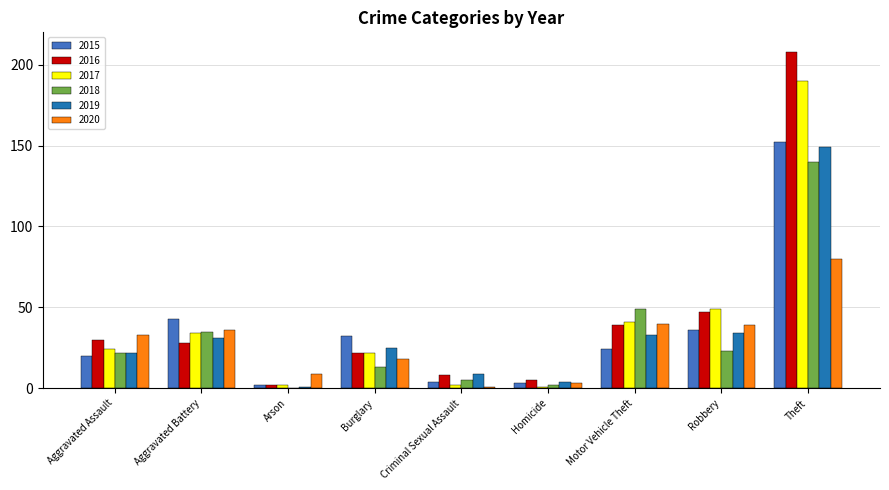

Which series changed the most between Aggravated Assault and Homicide?

2020